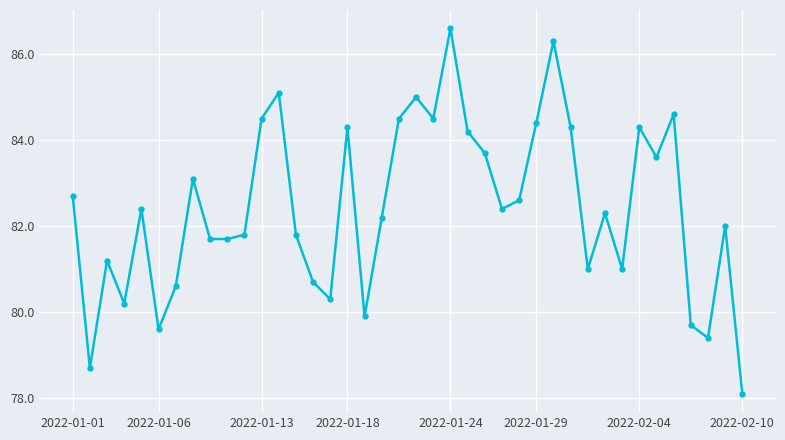

Reading right to left, what are all the values shown in this chart?

78.1	82.0	79.4	79.7	84.6	83.6	84.3	81.0	82.3	81.0	84.3	86.3	84.4	82.6	82.4	83.7	84.2	86.6	84.5	85.0	84.5	82.2	79.9	84.3	80.3	80.7	81.8	85.1	84.5	81.8	81.7	81.7	83.1	80.6	79.6	82.4	80.2	81.2	78.7	82.7